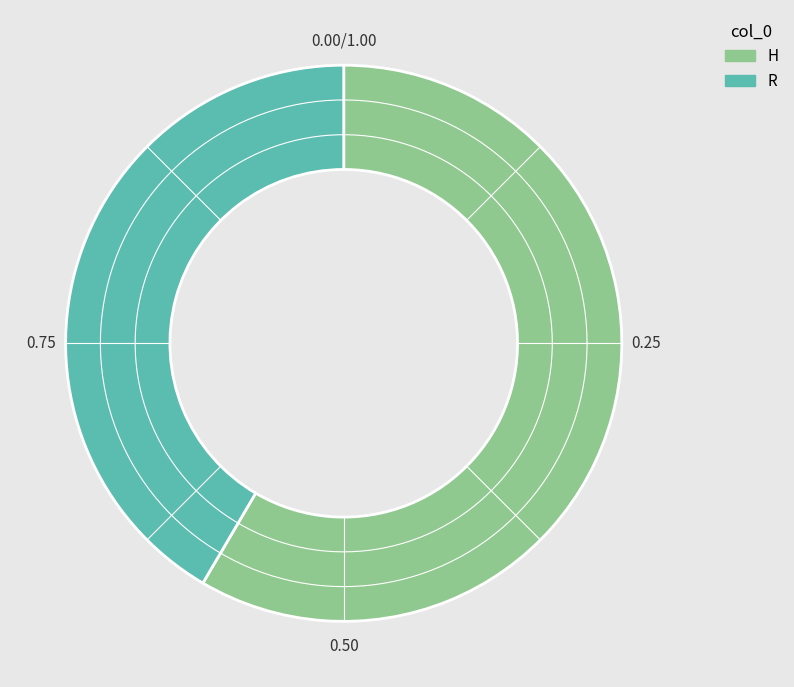

Which slice is the smallest?

R